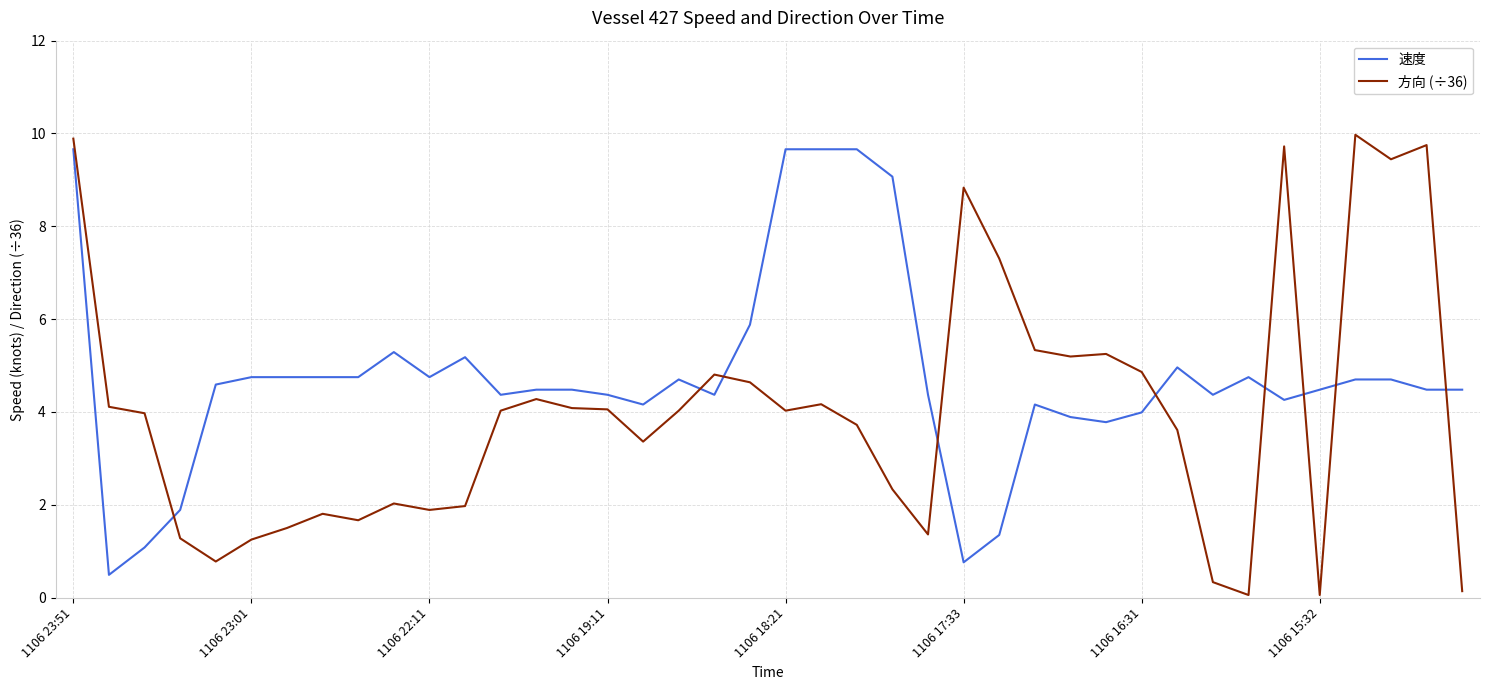

Which series has the largest total across all categories?

速度